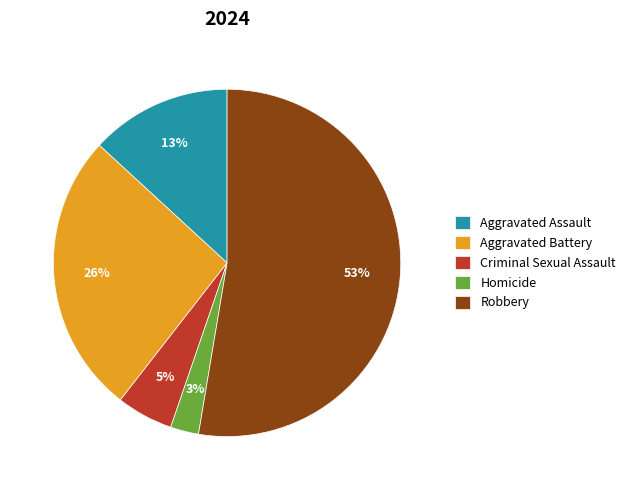

The Aggravated Battery slice represents 13% of the pie. True or false?

False